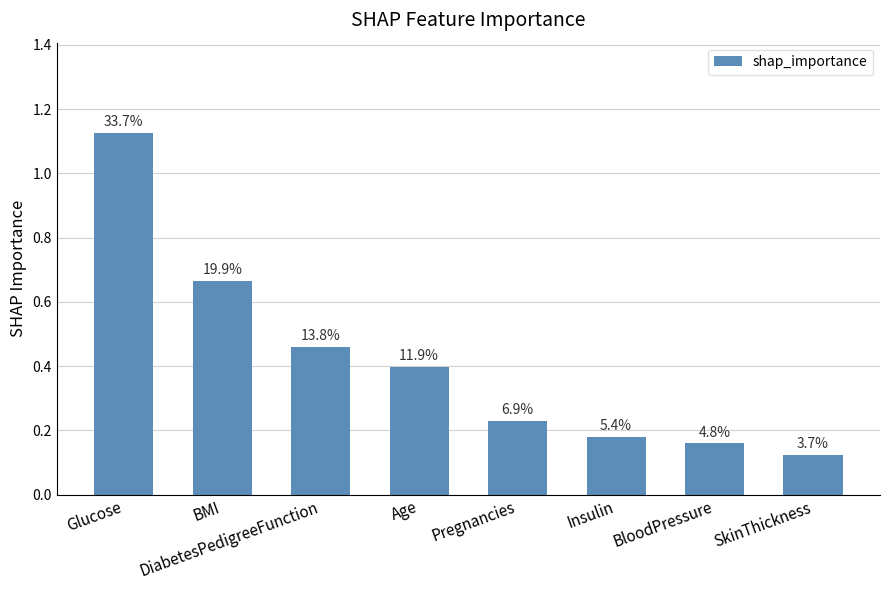

Are the bars horizontal?

No